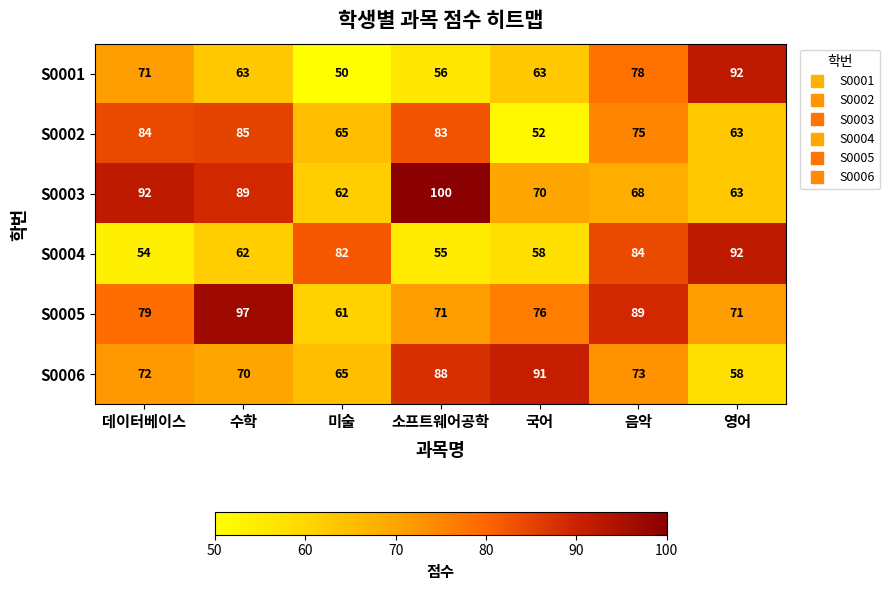

At 수학, list the series in order from smallest to largest.

S0004, S0001, S0006, S0002, S0003, S0005